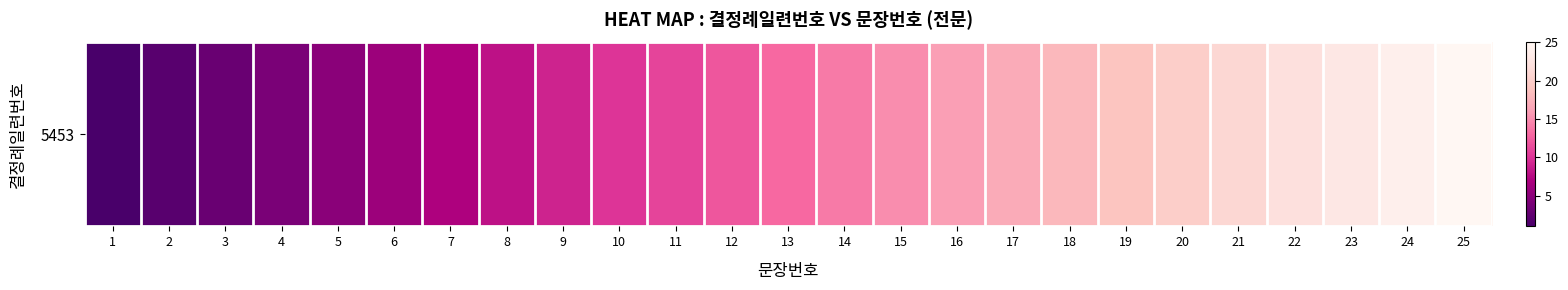

What is the average value?

13